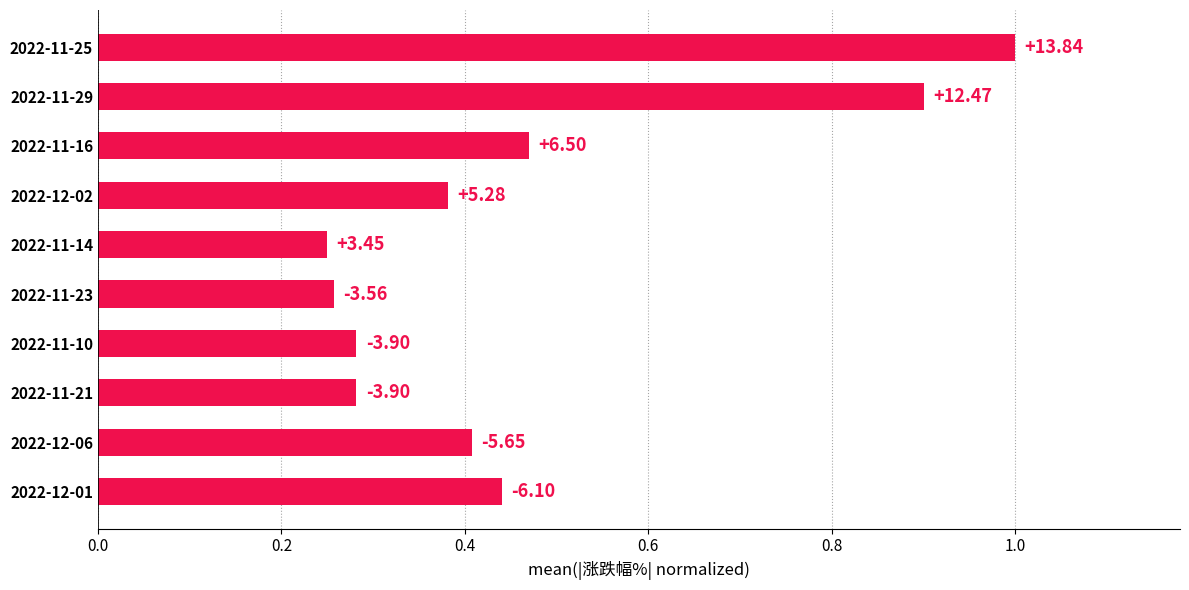

How many bars are there in total?

10